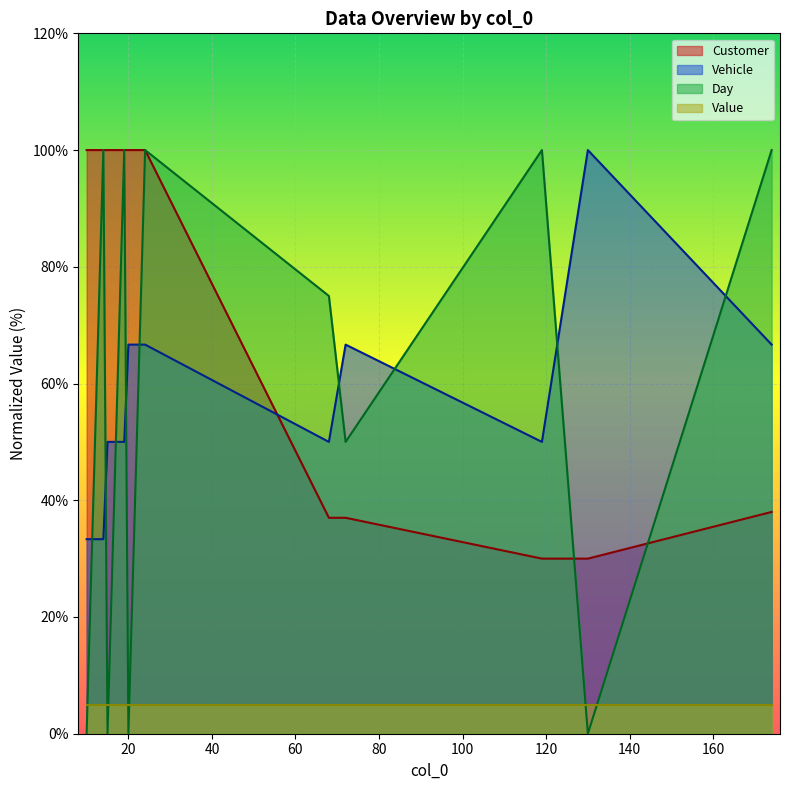

Which series has the largest range (max minus min)?

Day